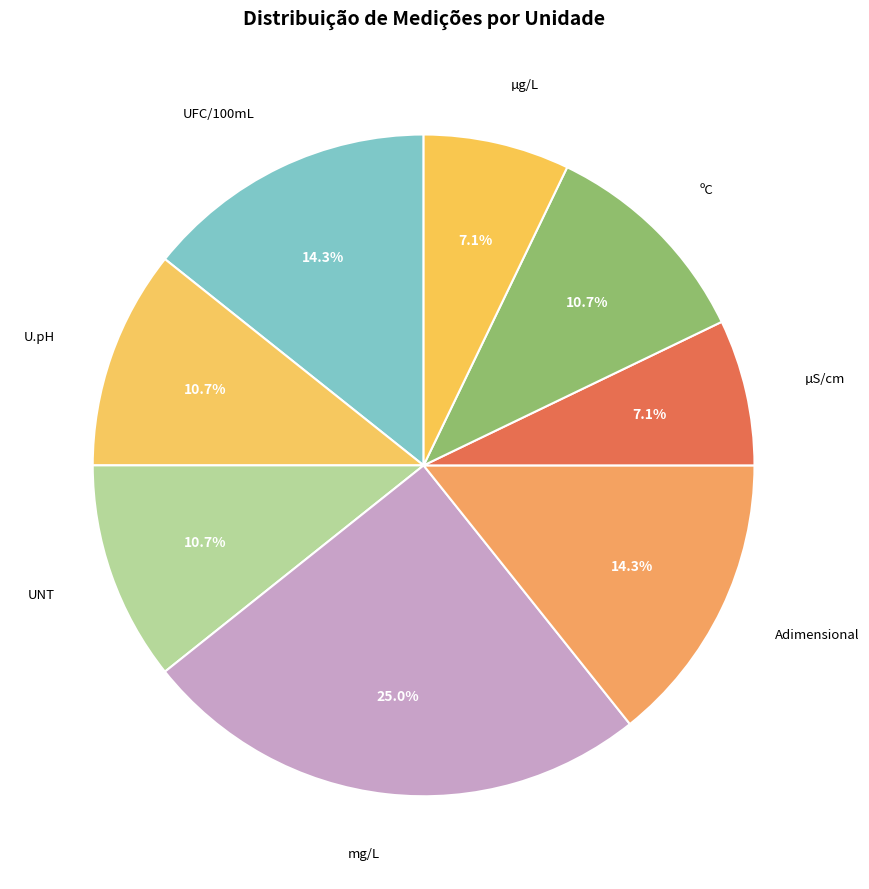

Does any single category account for the majority?

No